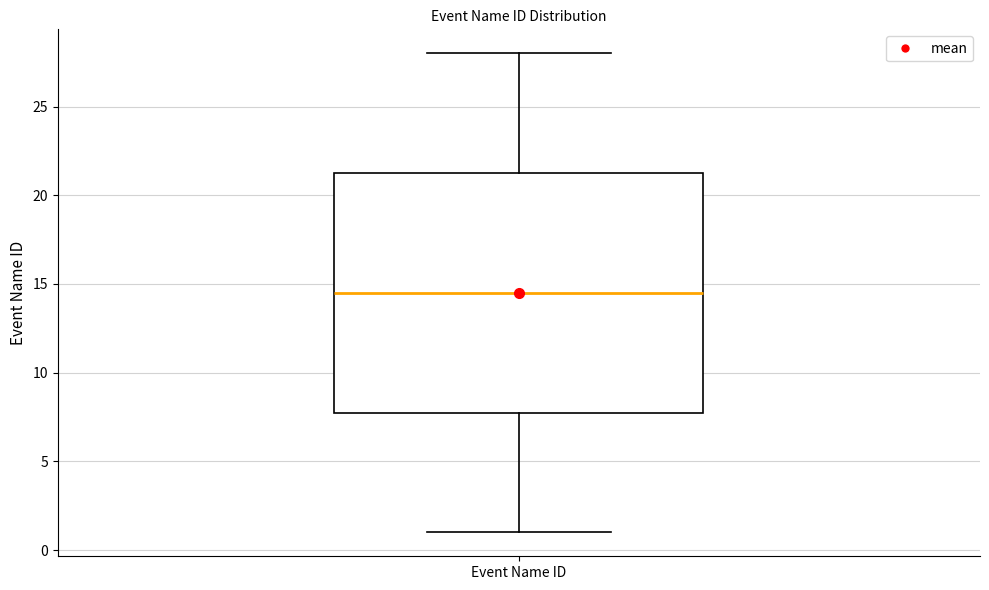

Where does the lower whisker of the box for Event Name ID end on the y-axis? The values are not printed on the chart, so give them approximately, as read against the axis.

1.0